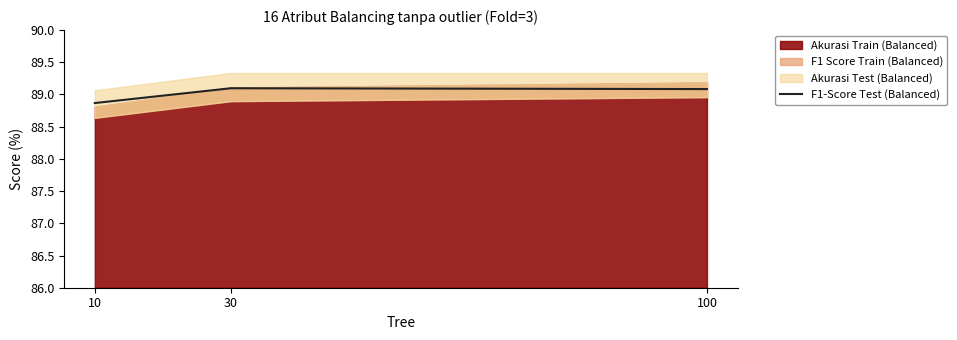

What is the sum of the values at 10 and 30?

178.0